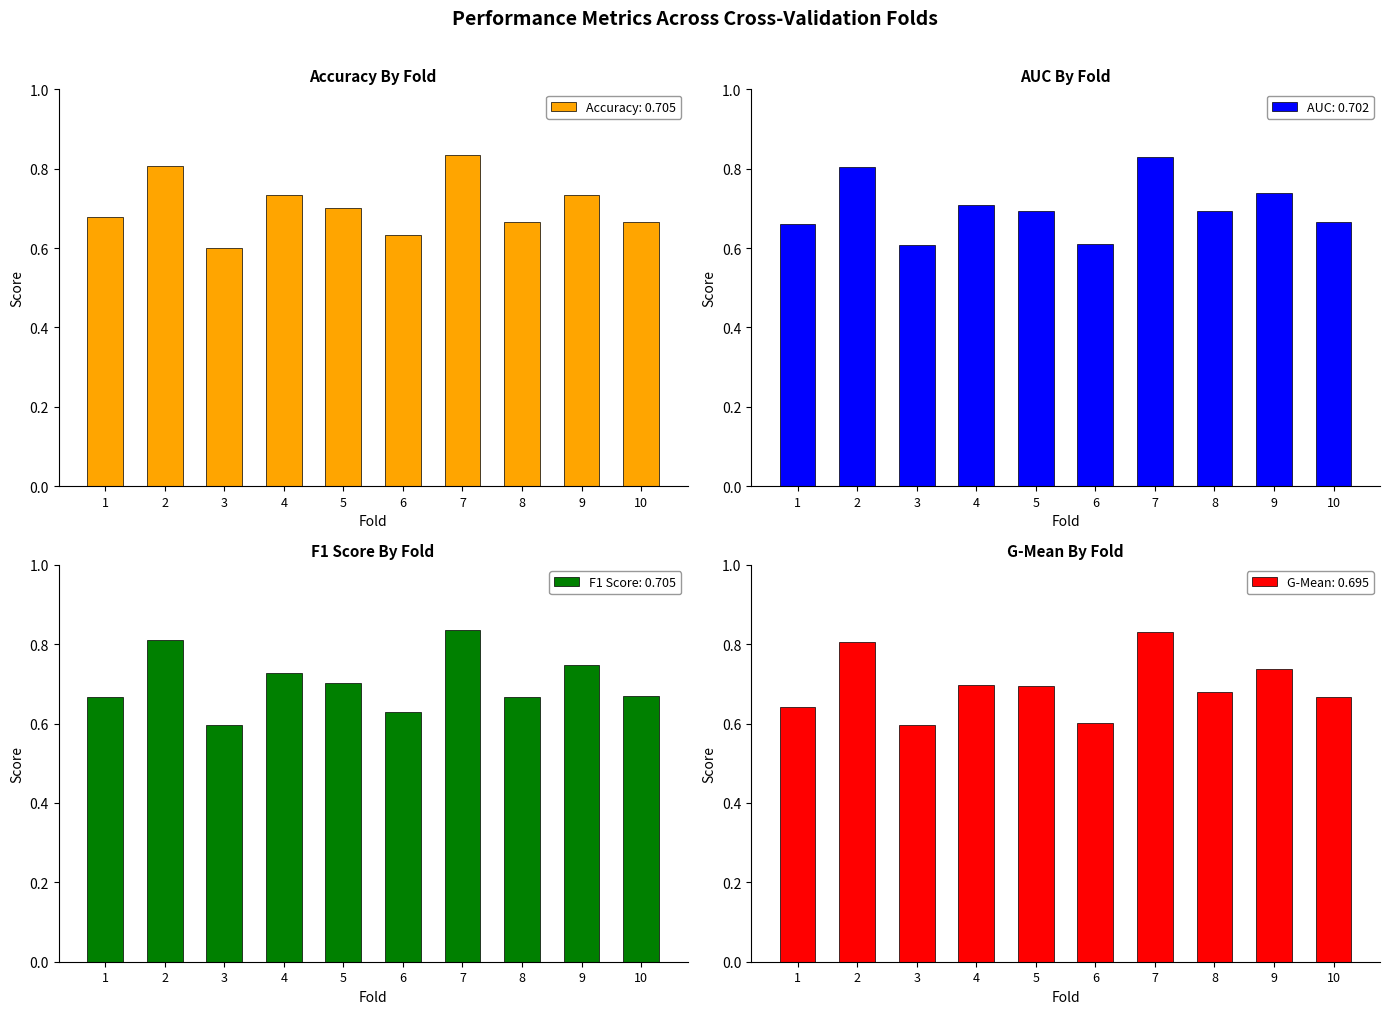

At which label is g_mean closest to 0?

3